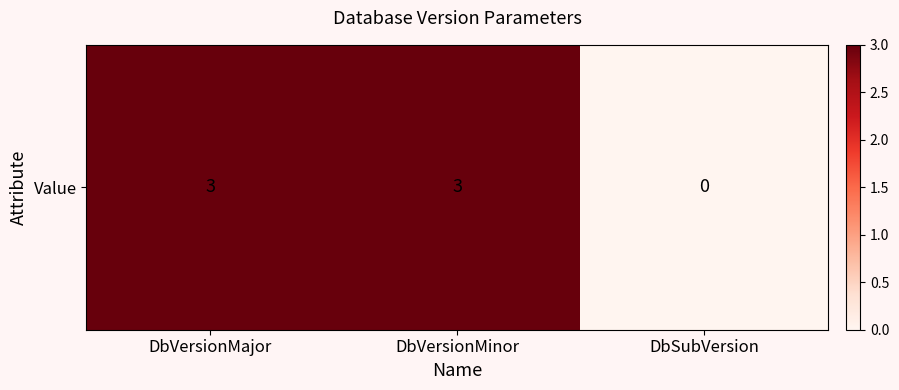

At which label is the value closest to 1?

DbSubVersion